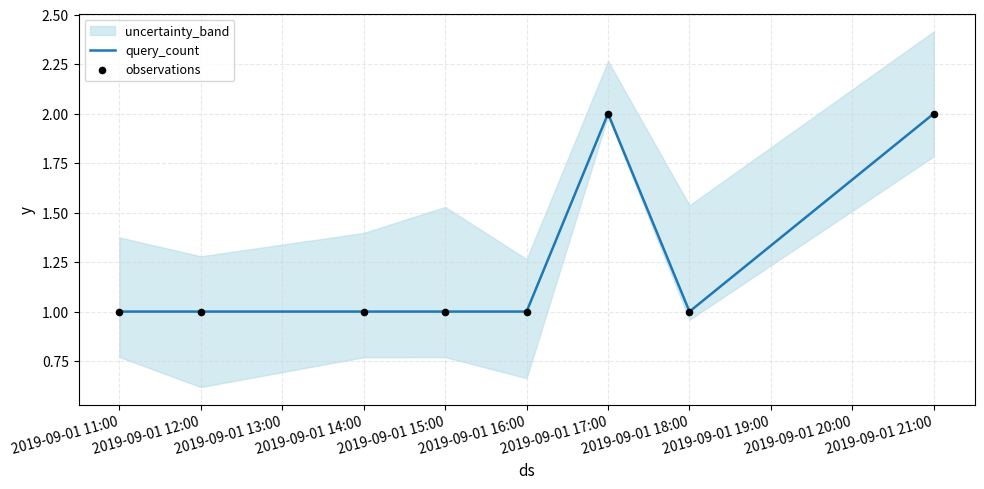

The value of query_count at 2019-09-01 16:00 is 1. True or false?

True